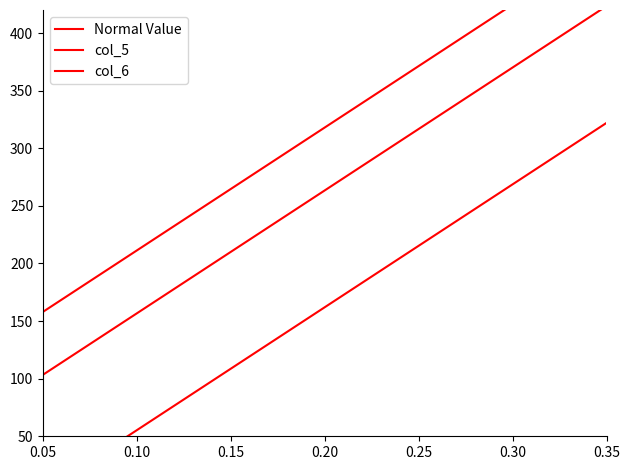

True or false: col_6 has a value of 158.0 at 0.05.

True